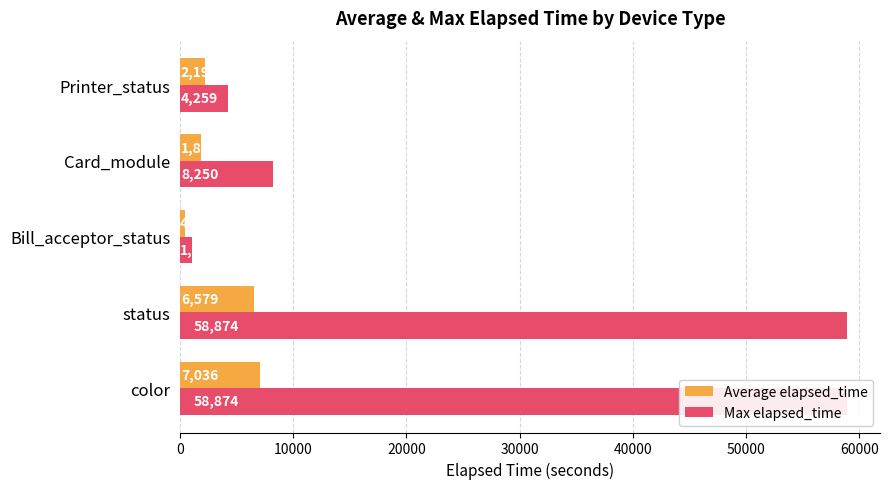

What is the value of the Average elapsed_time bar at the 5th from the left?

2197.0